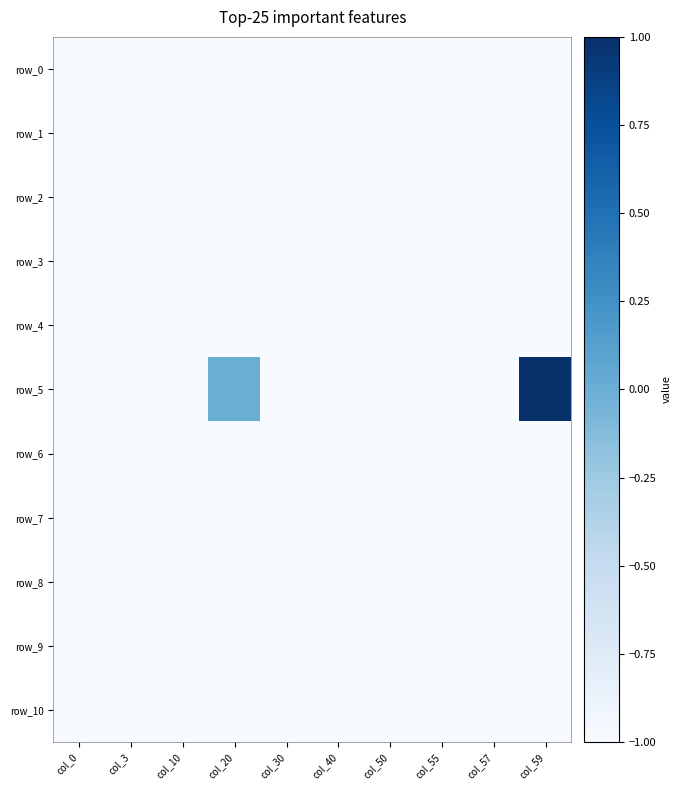

Between col_30 and col_20, which is larger?

col_30